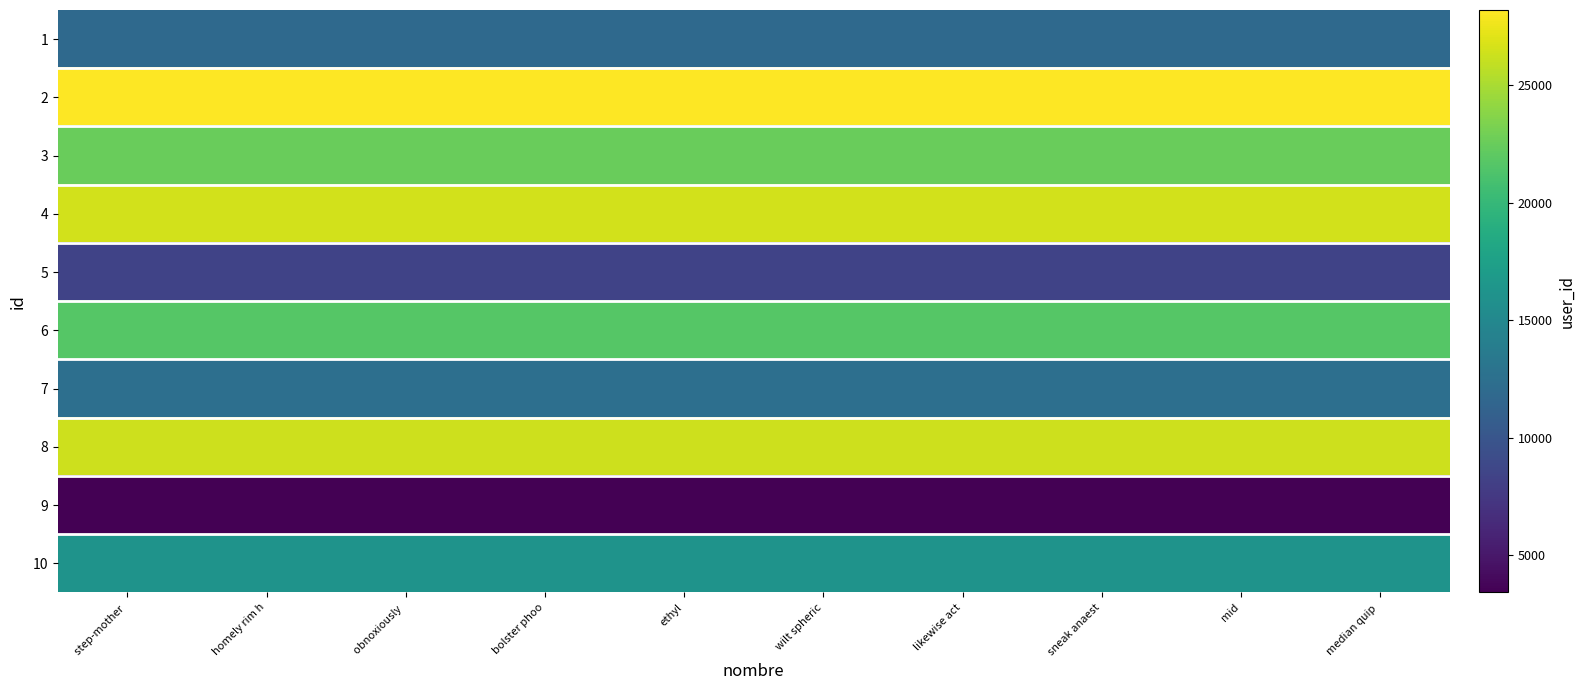

Rank the series at bolster phoo from lowest to highest value.

9, 5, 1, 7, 10, 6, 3, 8, 4, 2